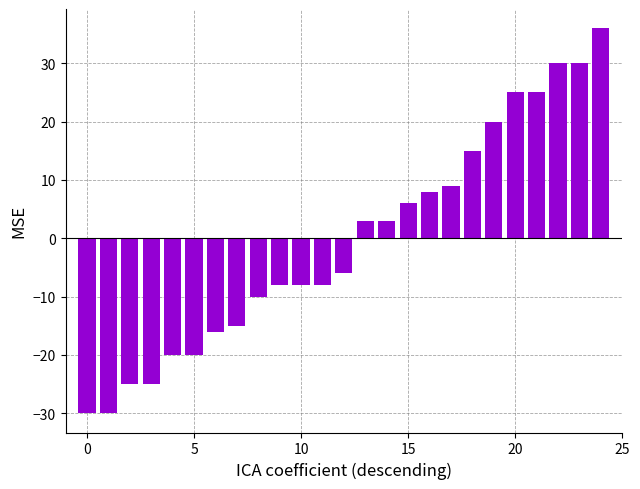

What is the difference between the maximum and minimum values?

66